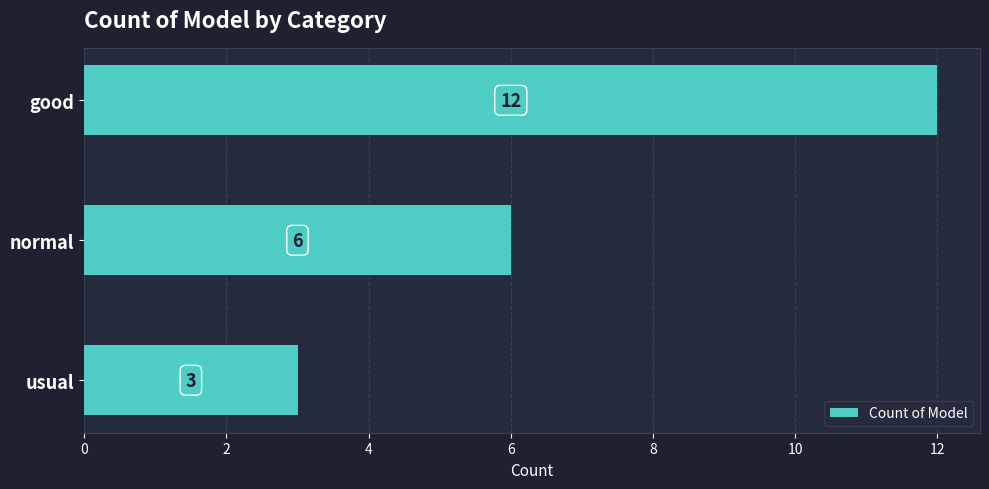

Reading top to bottom, transcribe all the data shown in this chart.

good=12	normal=6	usual=3